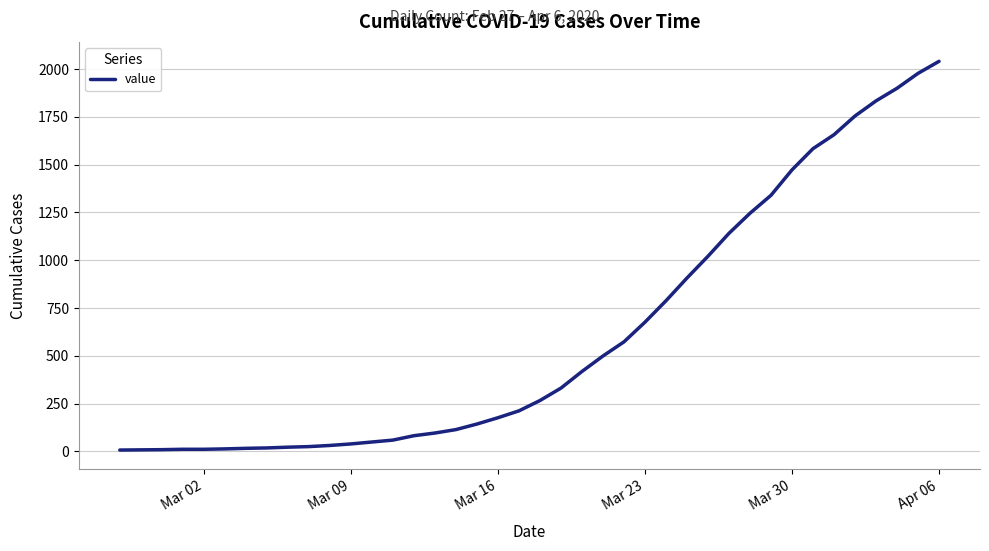

What is the difference between the maximum and minimum values?

2034